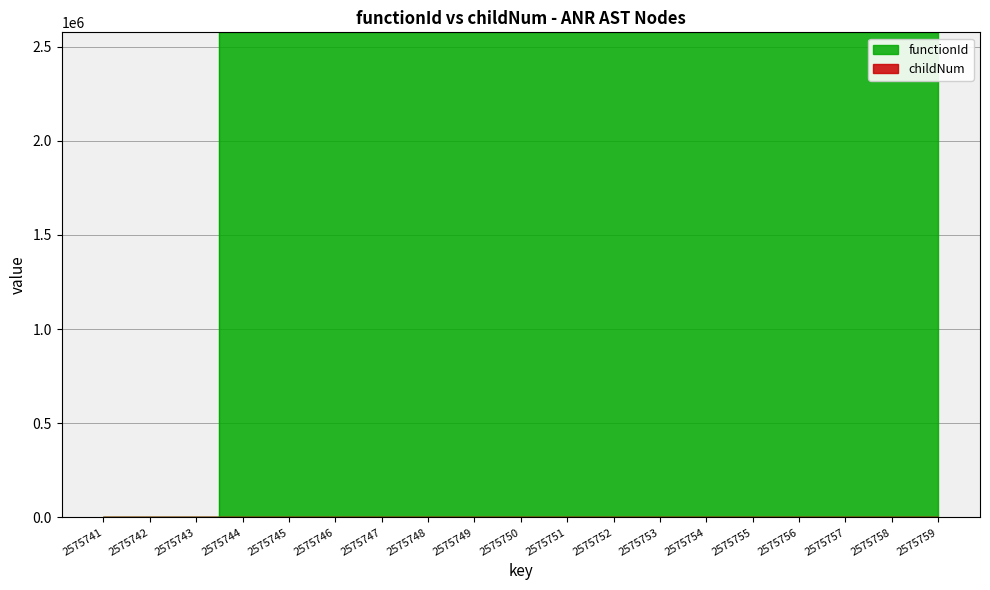

List the labels in order of functionId value, smallest first.

2575741, 2575742, 2575743, 2575744, 2575745, 2575746, 2575747, 2575748, 2575749, 2575750, 2575751, 2575752, 2575753, 2575754, 2575755, 2575756, 2575757, 2575758, 2575759